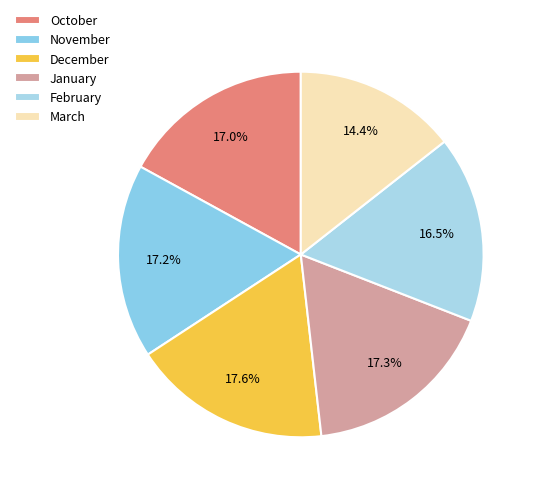

Rank the categories by value from lowest to highest.

March, February, October, November, January, December